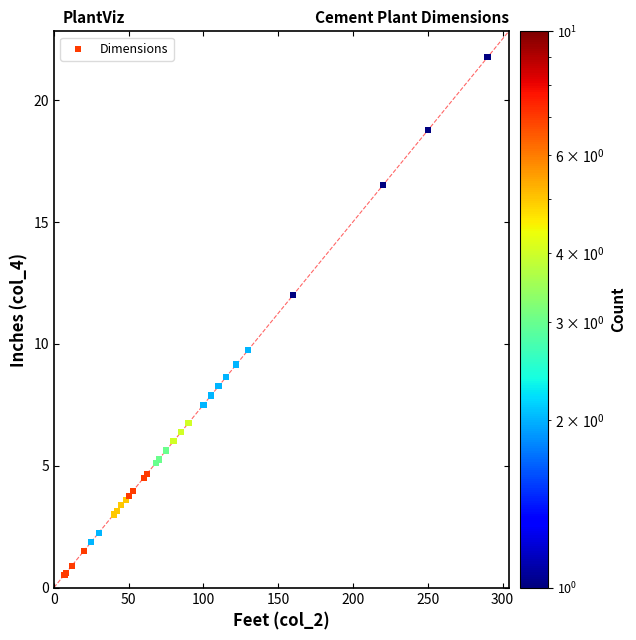

What Y value in the scatter plot is closest to 11?

12.0